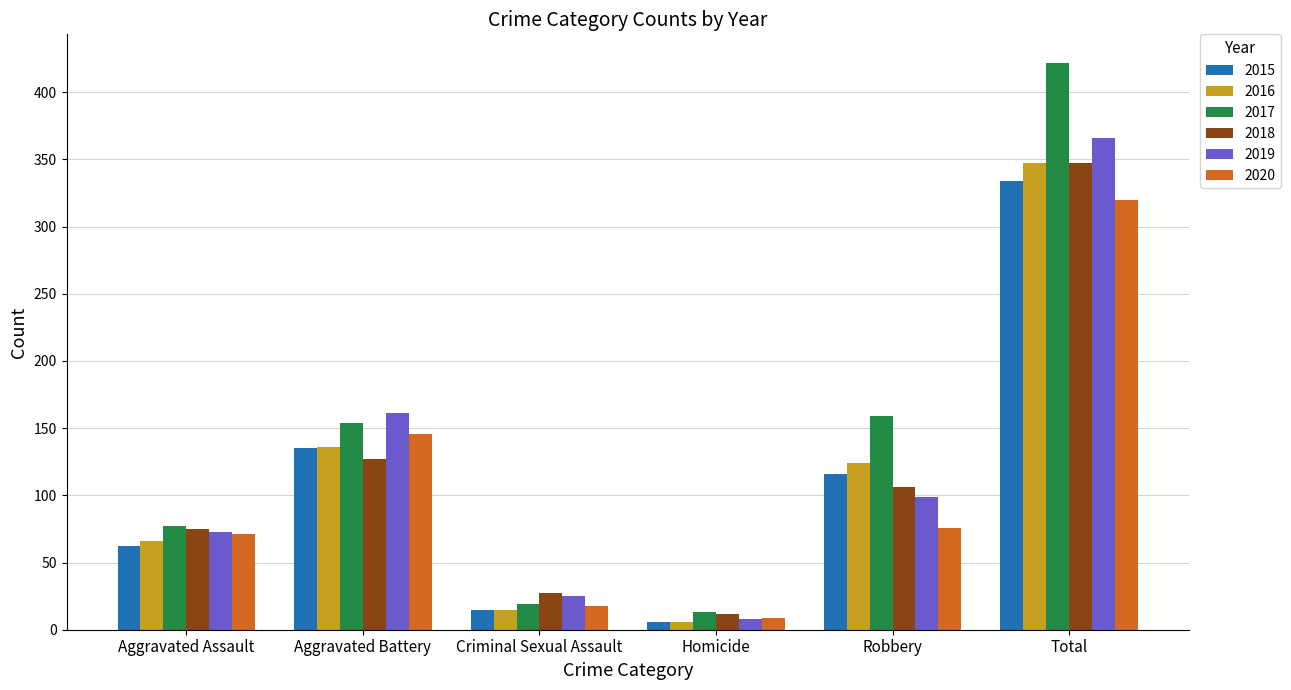

Which series has the largest total across all categories?

2017